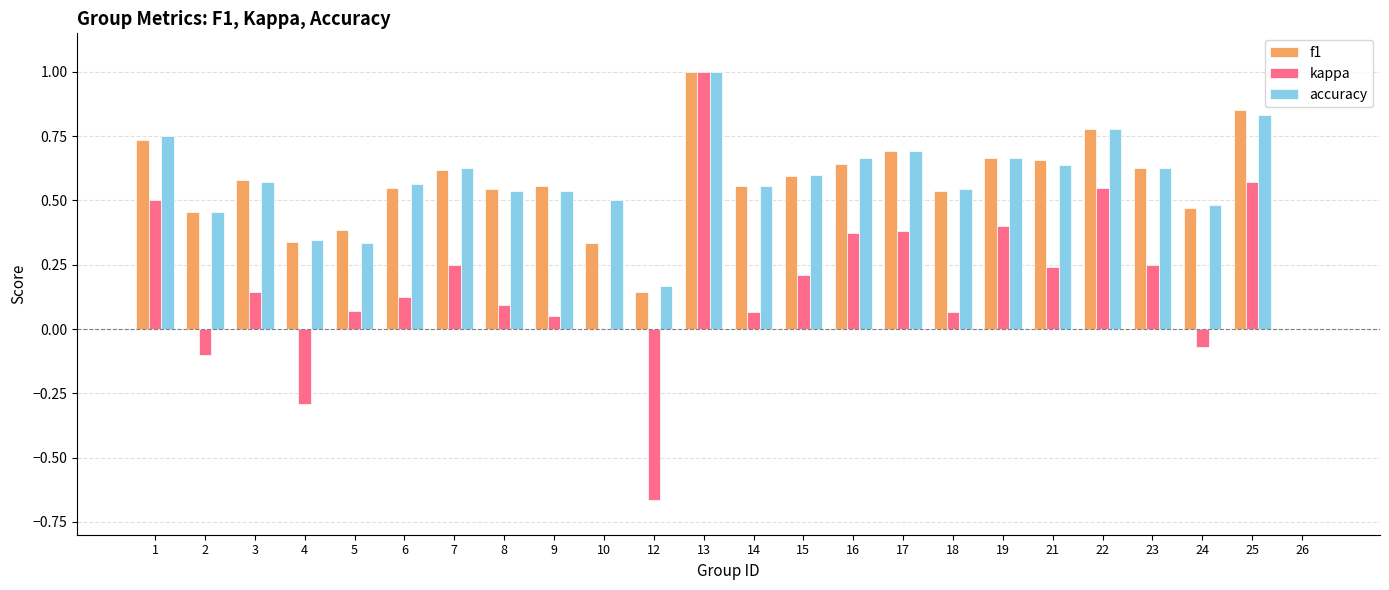

How many groups of bars are there?

24